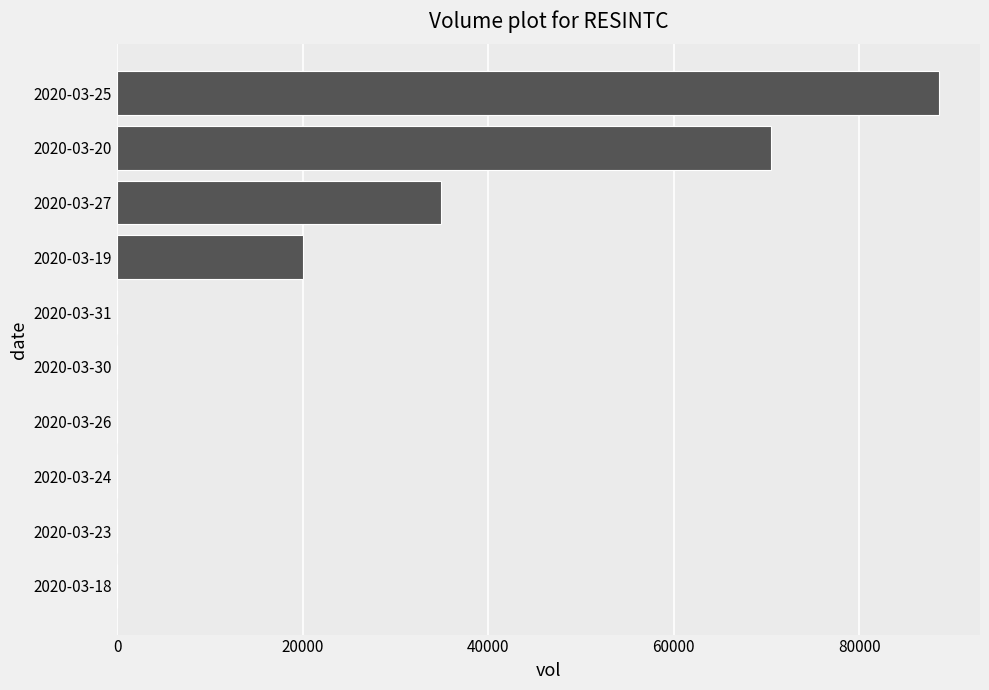

Is it true that the value at 2020-03-24 is -42106?

False